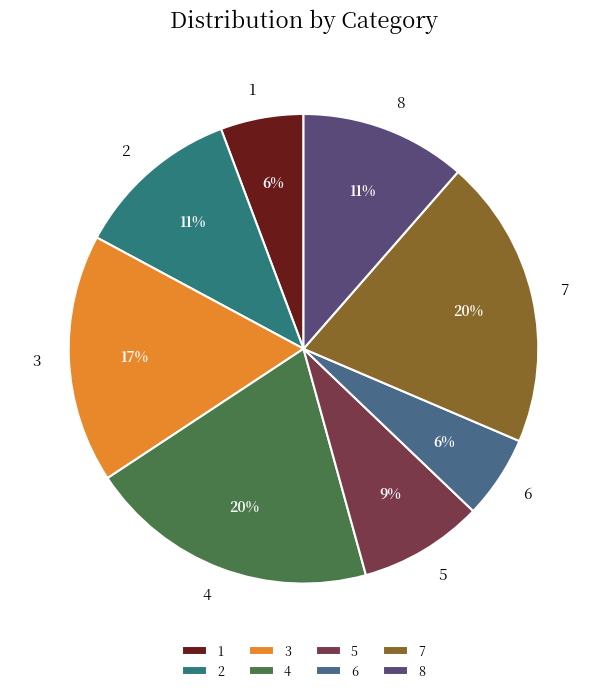

Does 6 account for over 50% of the chart?

No